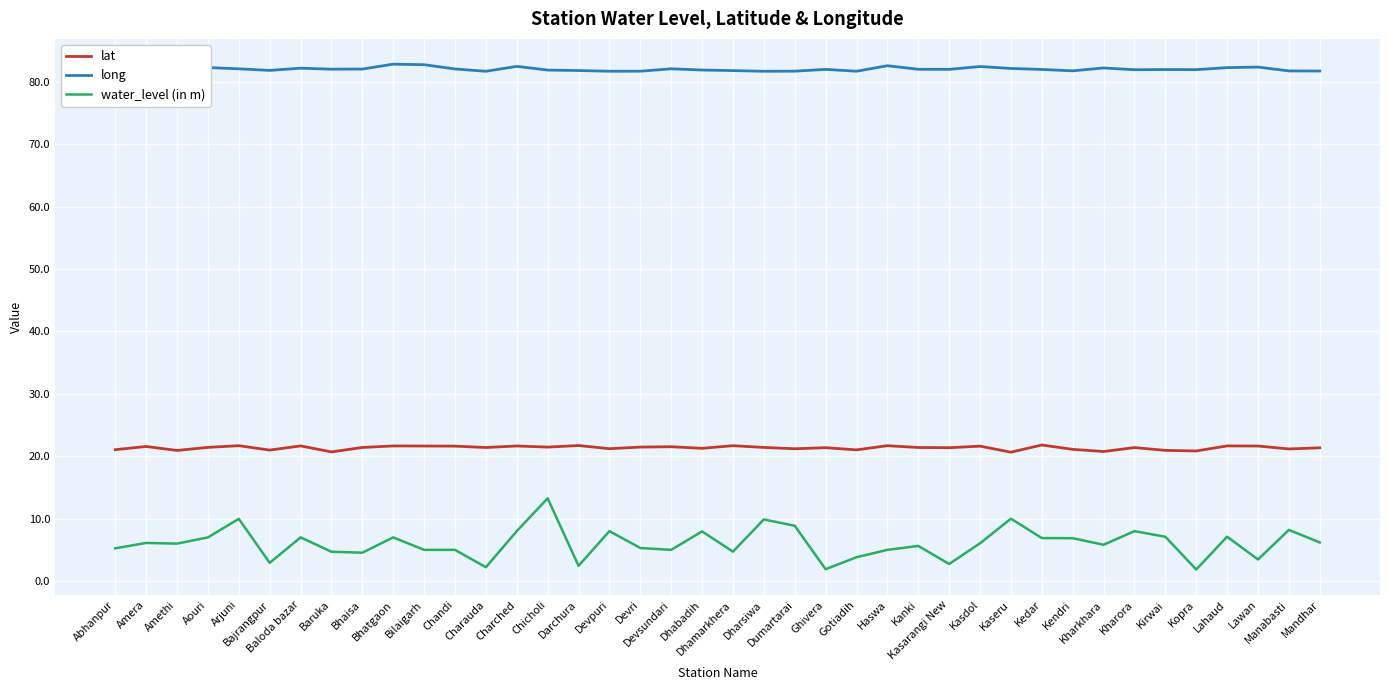

The long series shows 82.1 at Amera. True or false?

True